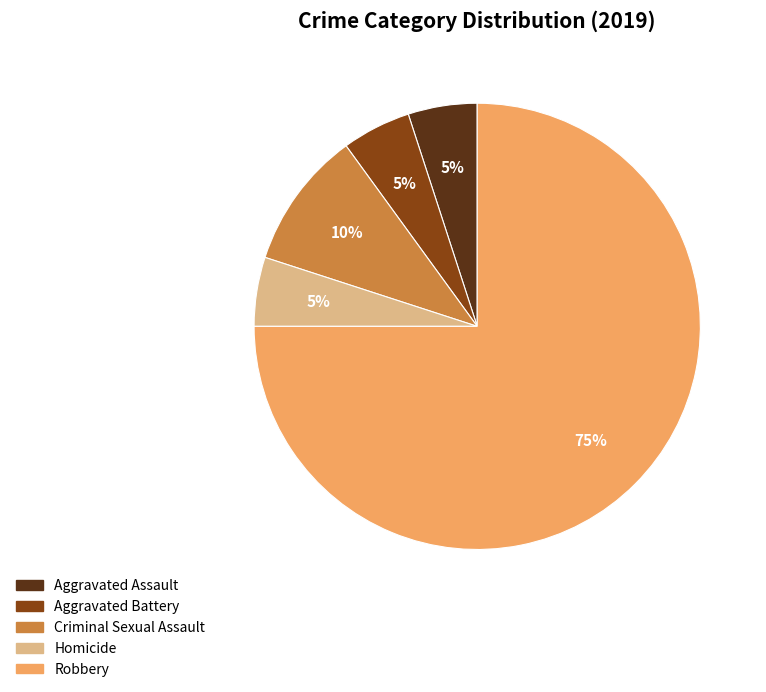

What is the ratio of the value at Robbery to the value at Criminal Sexual Assault?

7.5